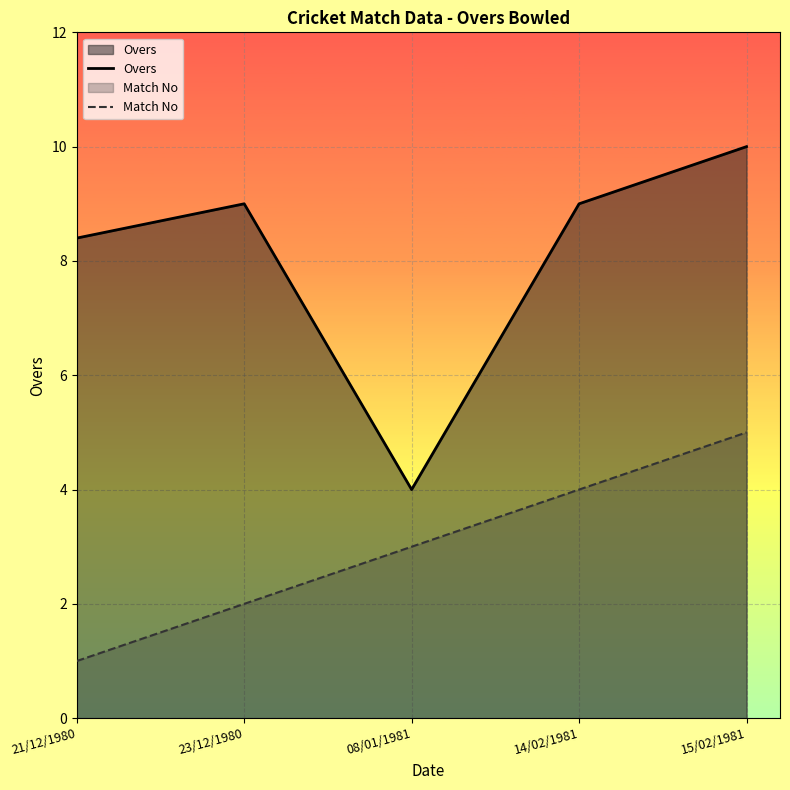

What is the label of the 1st point from the right?

15/02/1981